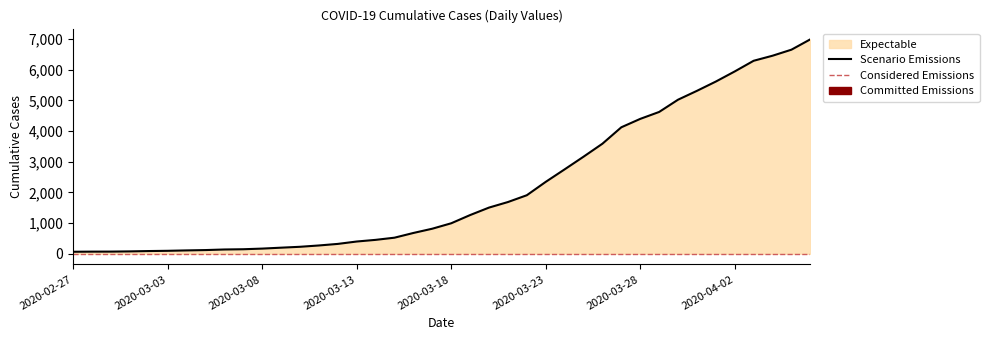

Rank the categories by value from lowest to highest.

2020-02-27, 2020-02-28, 2020-02-29, 2020-03-01, 2020-03-02, 2020-03-03, 2020-03-04, 2020-03-05, 2020-03-06, 2020-03-07, 2020-03-08, 2020-03-09, 2020-03-10, 2020-03-11, 2020-03-12, 2020-03-13, 2020-03-14, 2020-03-15, 2020-03-16, 2020-03-17, 2020-03-18, 2020-03-19, 2020-03-20, 2020-03-21, 2020-03-22, 2020-03-23, 2020-03-24, 2020-03-25, 2020-03-26, 2020-03-27, 2020-03-28, 2020-03-29, 2020-03-30, 2020-03-31, 2020-04-01, 2020-04-02, 2020-04-03, 2020-04-04, 2020-04-05, 2020-04-06